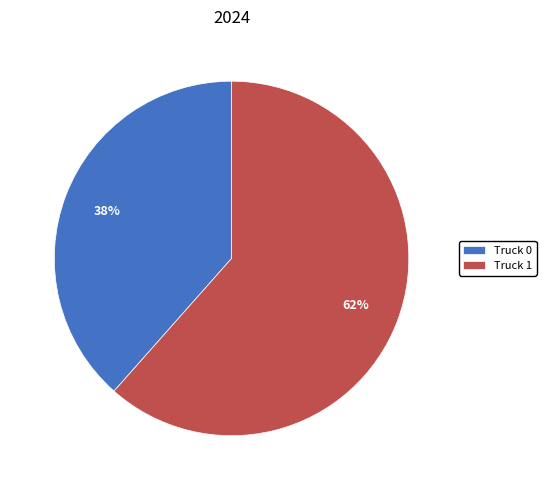

Combined, do Truck 1 and Truck 0 account for over 50%?

Yes